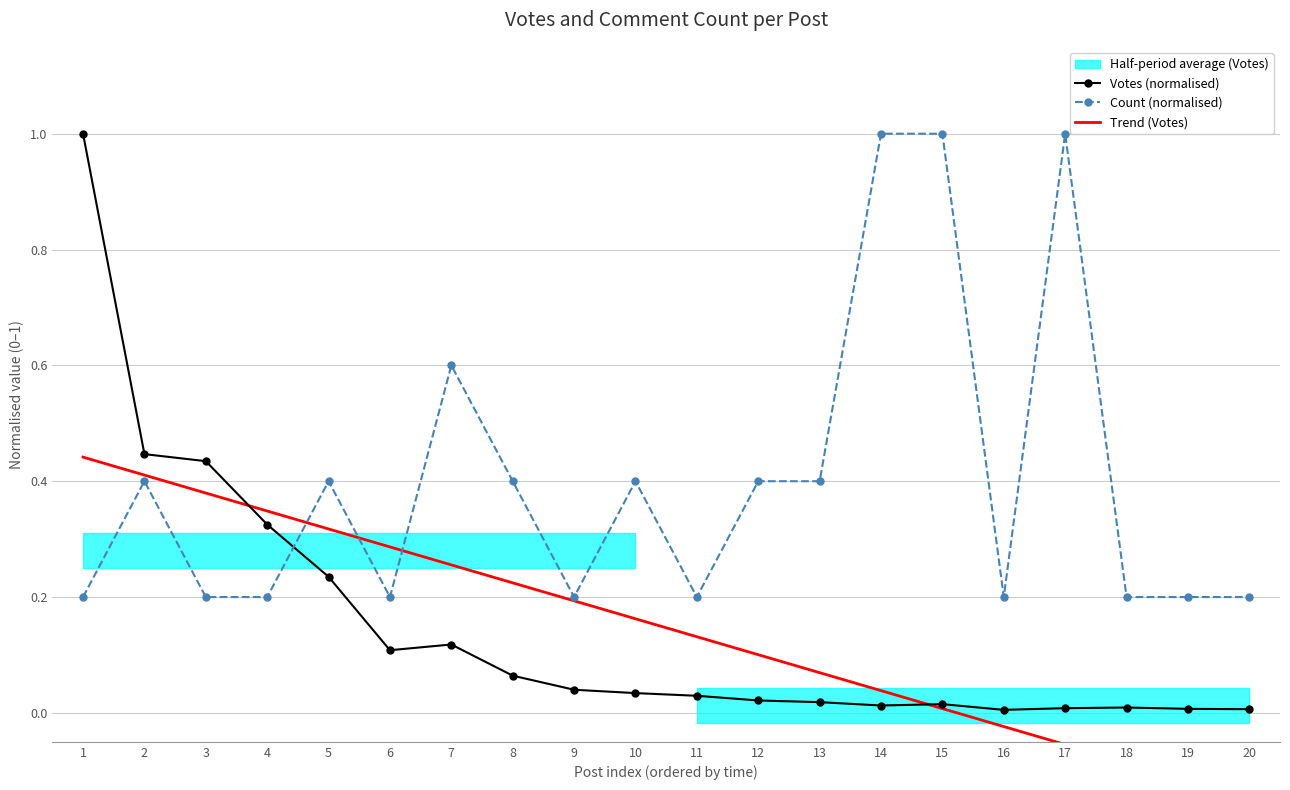

True or false: Count (normalised) has more than 0 interior local peaks.

True